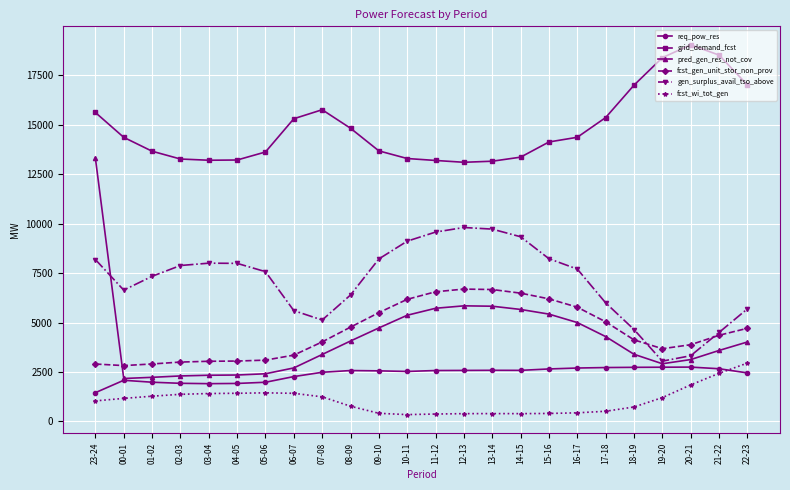

What is the difference between the maximum and minimum values in the fcst_gen_unit_stor_non_prov series?

3864